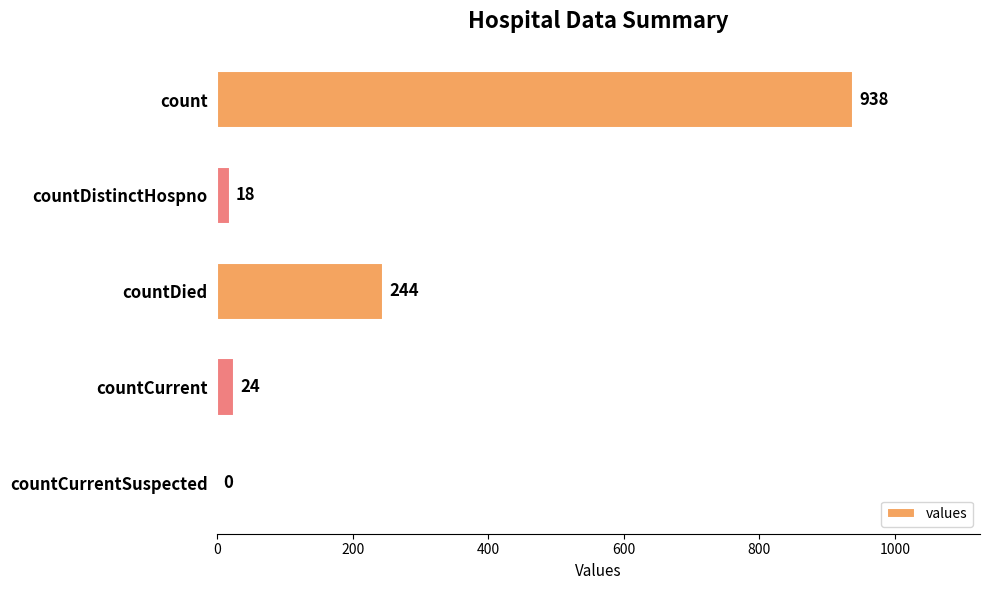

What is the change in value from count to countCurrentSuspected?

-938